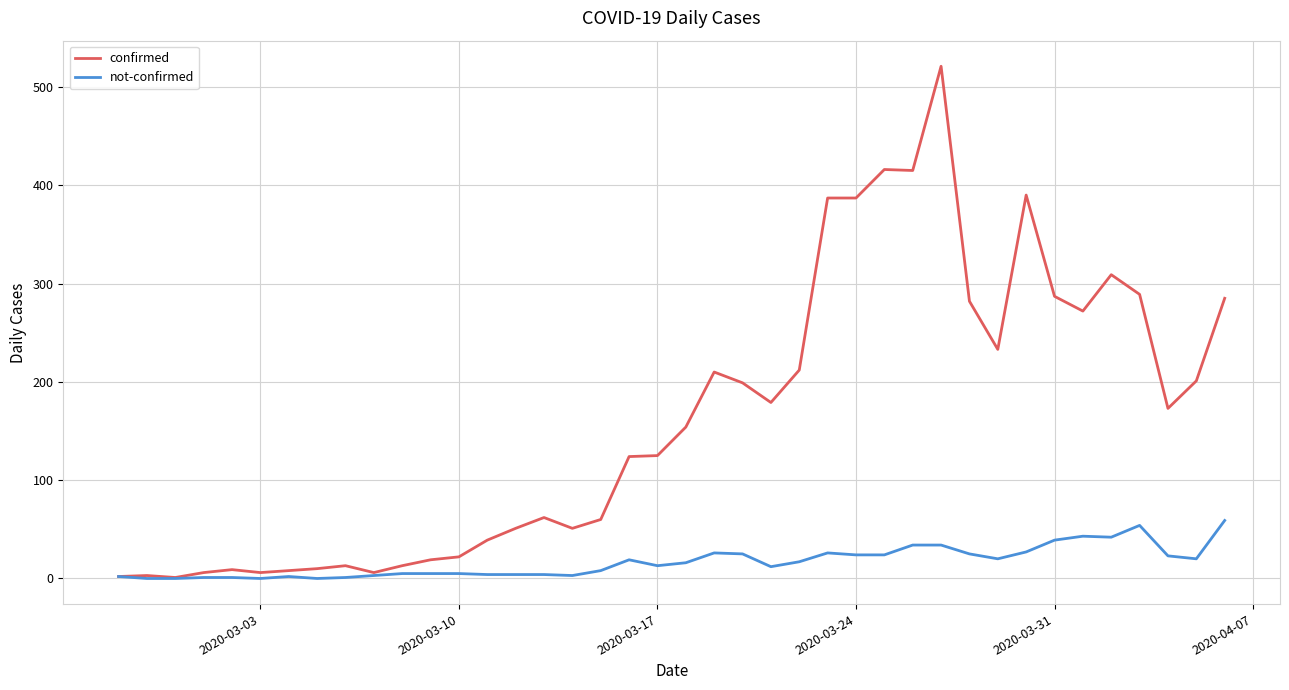

Which series has the largest total across all categories?

confirmed